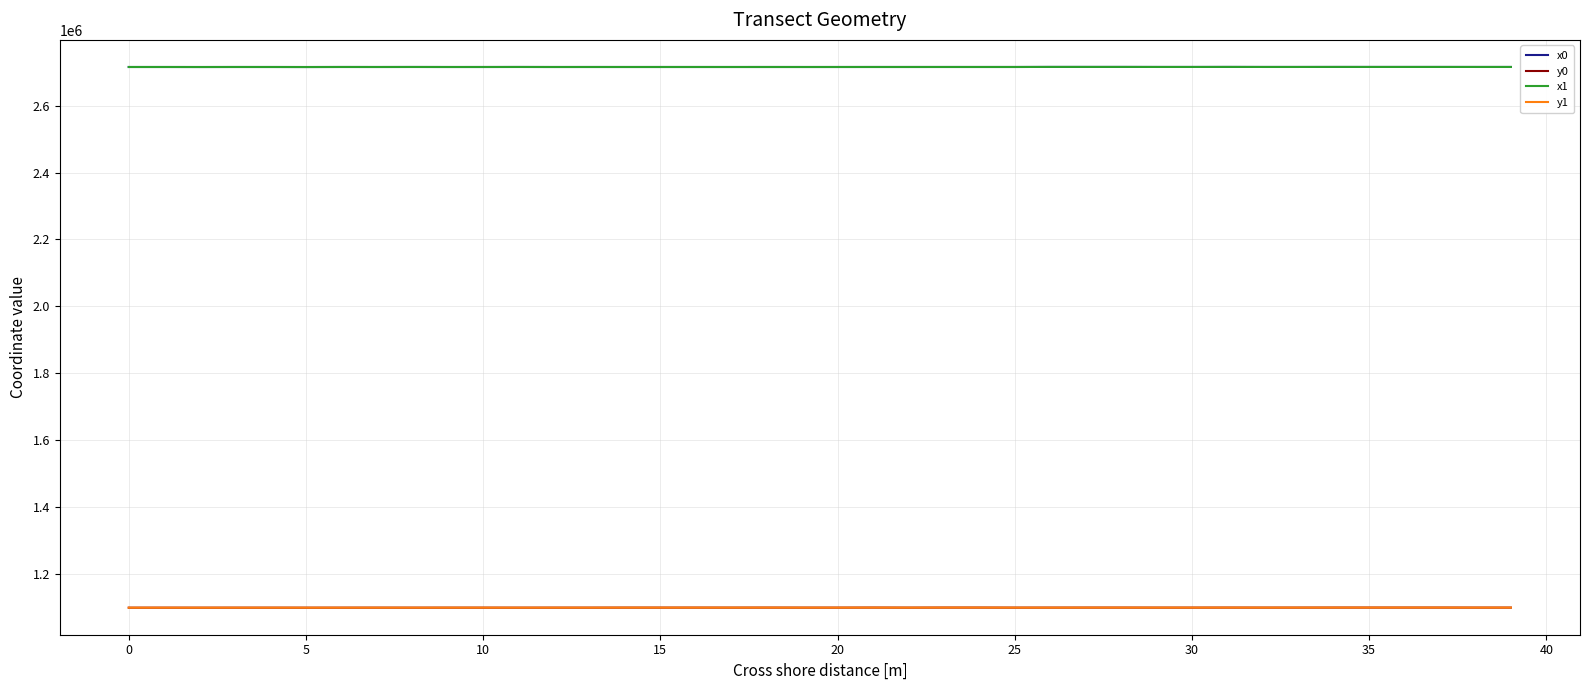

Does the chart display data point markers on the line(s)?

No